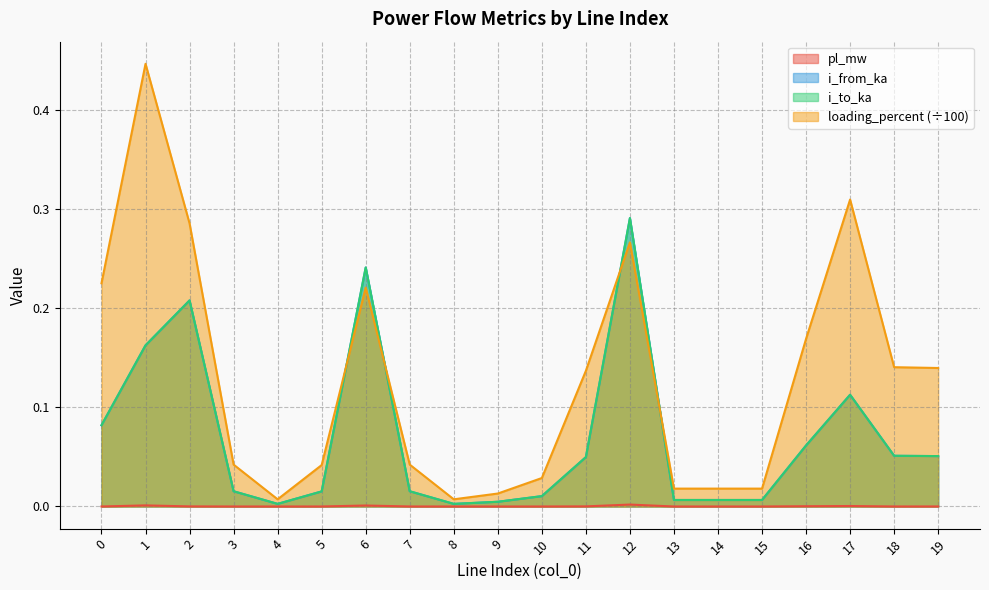

At which category does i_to_ka reach its first local valley?

4